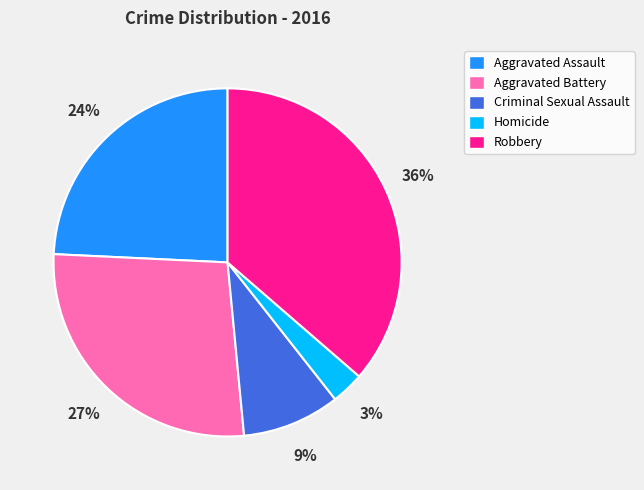

To the nearest percent, what is the difference between the Homicide and Aggravated Assault slice percentages?

21%